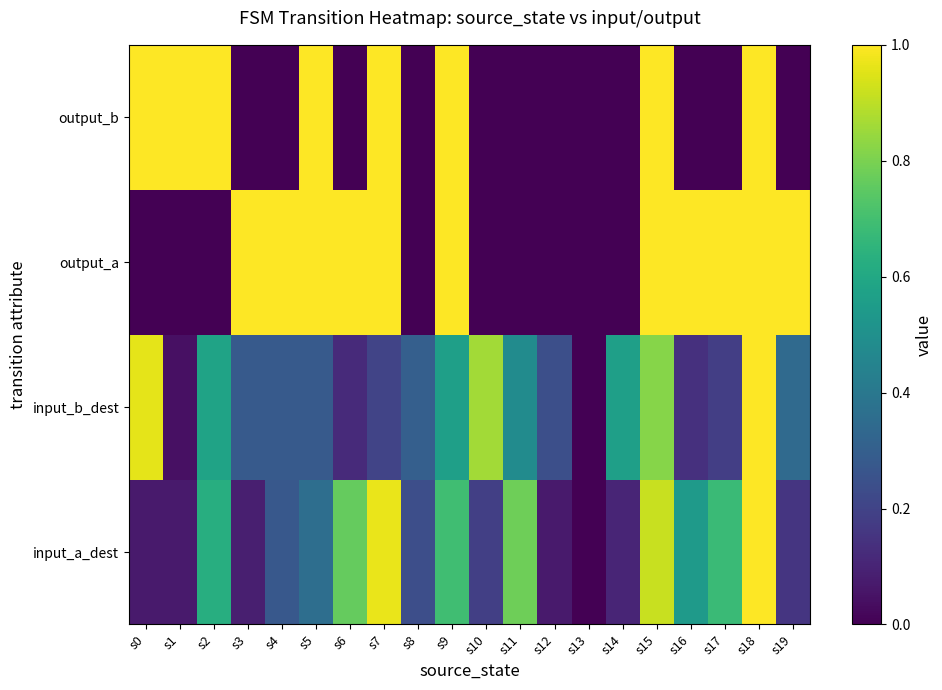

Between s11 and s10, which is larger?

s11